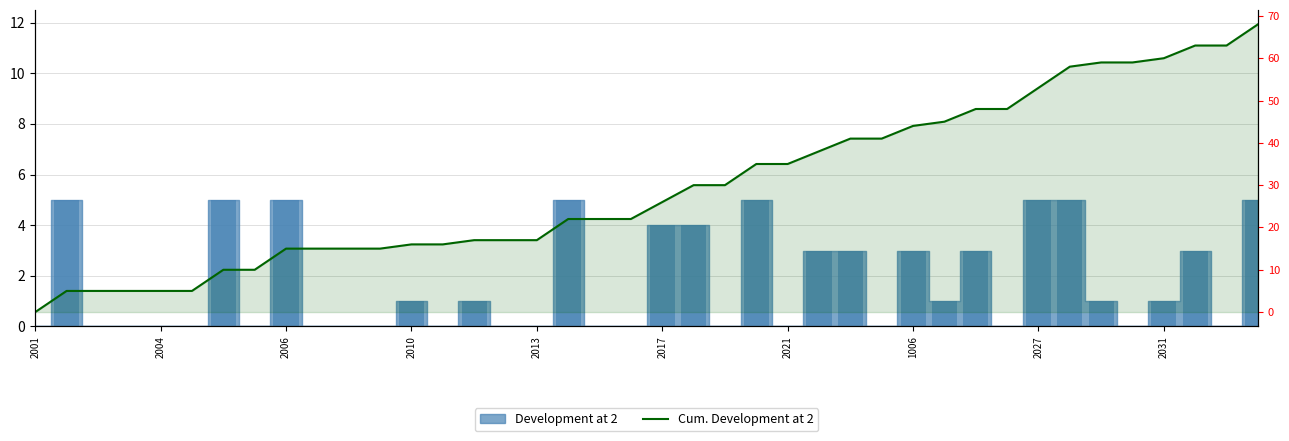

Reading left to right, extract all data points from this chart.

0	5	5	5	5	5	10	10	15	15	15	15	16	16	17	17	17	22	22	22	26	30	30	35	35	38	41	41	44	45	48	48	53	58	59	59	60	63	63	68